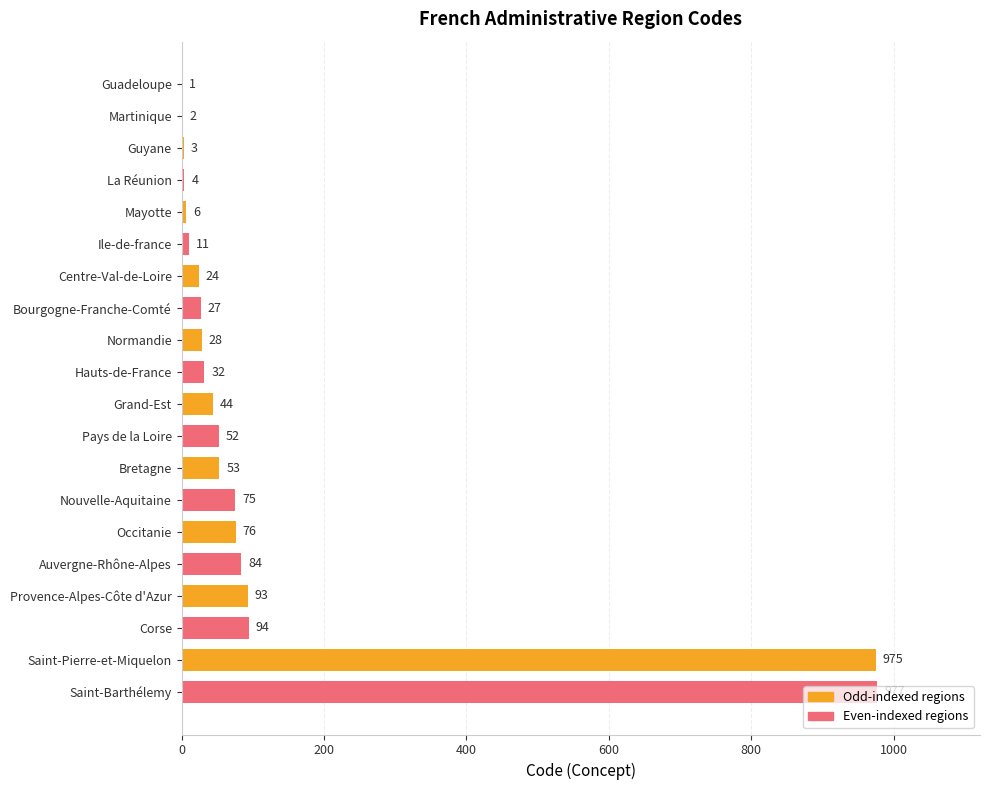

Does the chart contain stacked bars?

No